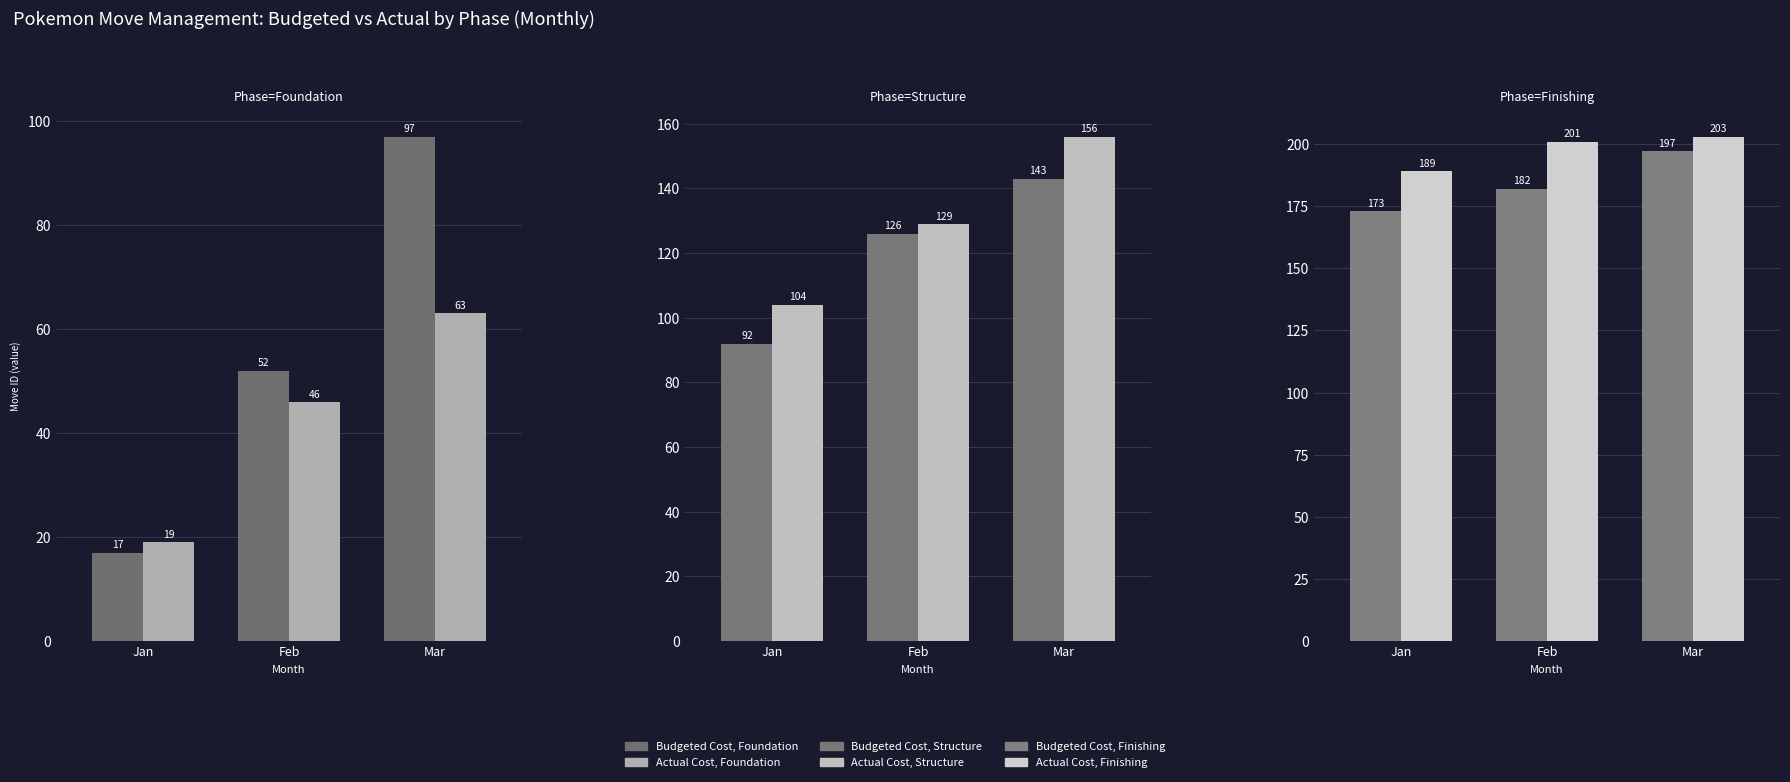

Rank the series at Mar from lowest to highest value.

Actual Cost, Foundation, Budgeted Cost, Foundation, Budgeted Cost, Structure, Actual Cost, Structure, Budgeted Cost, Finishing, Actual Cost, Finishing